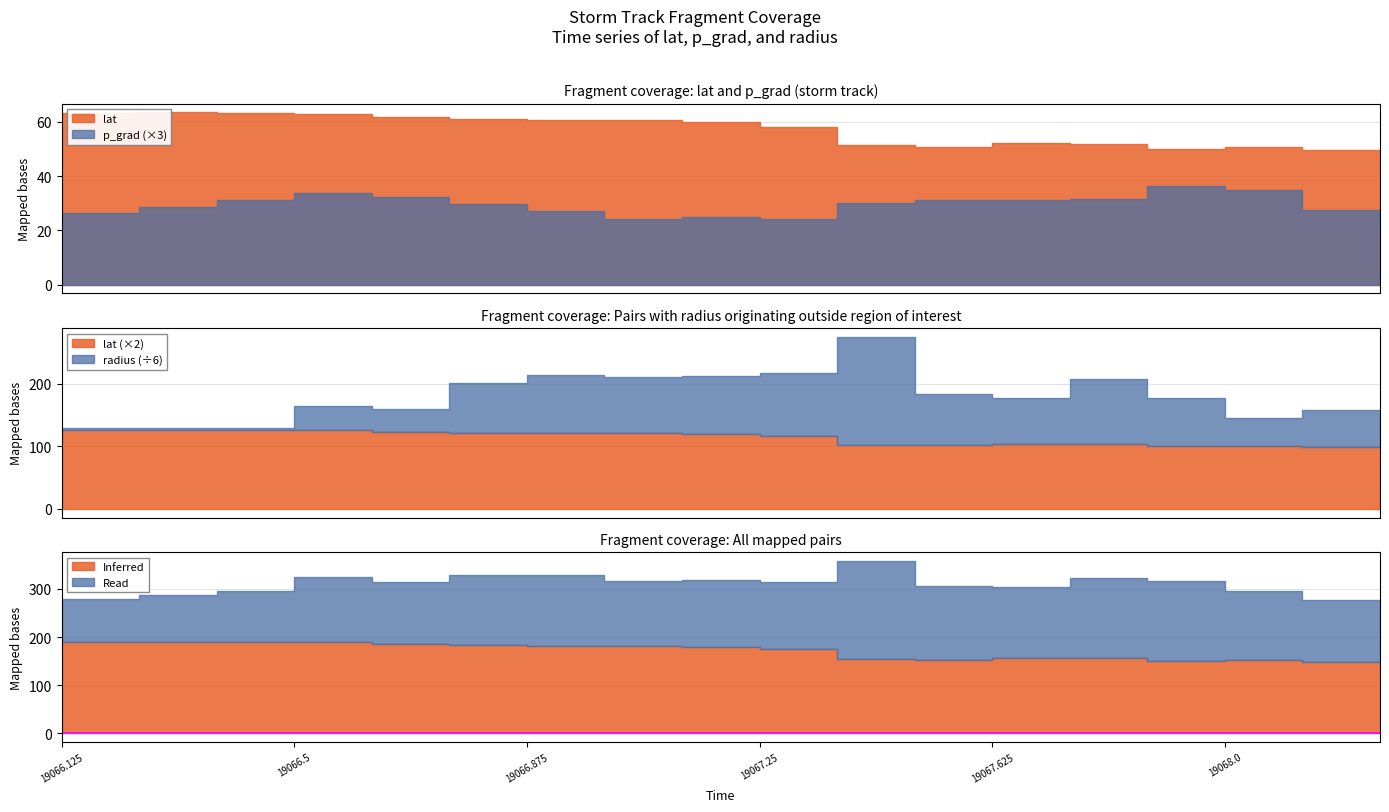

How many data points in lat are above 59?

9